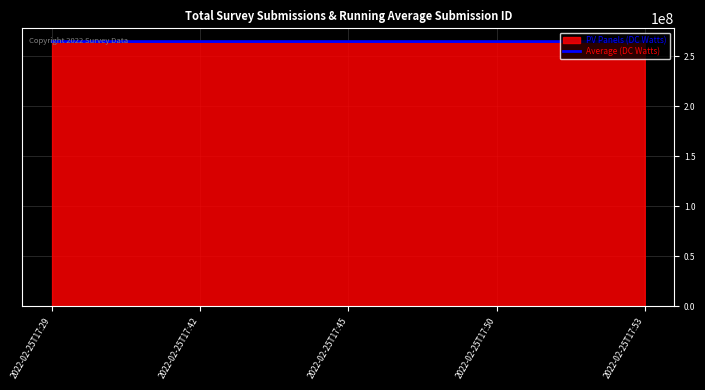

What is the difference between the maximum and minimum values?

1671